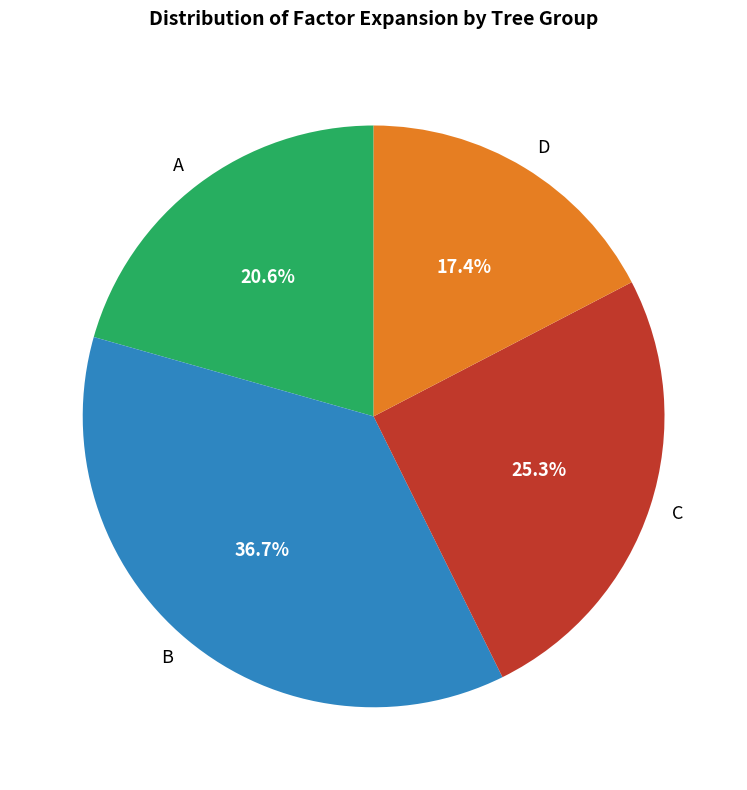

Is there any slice that represents more than half of the pie?

No